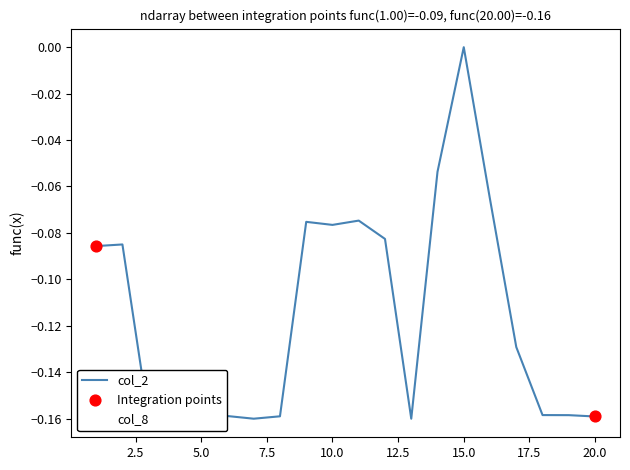

Is the value of col_8 at 1 greater than the value of col_2 at 13?

Yes